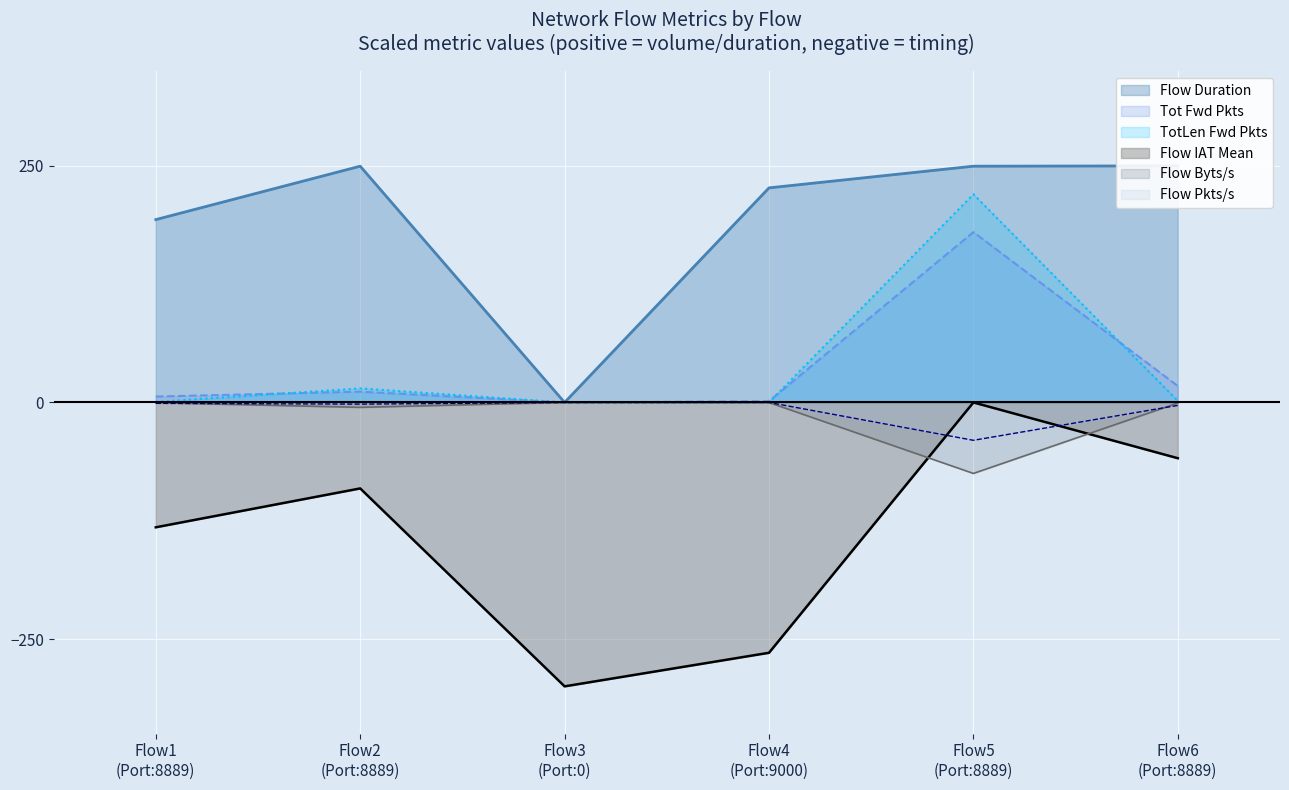

True or false: Tot Fwd Pkts and Flow IAT Mean cross at least once.

False